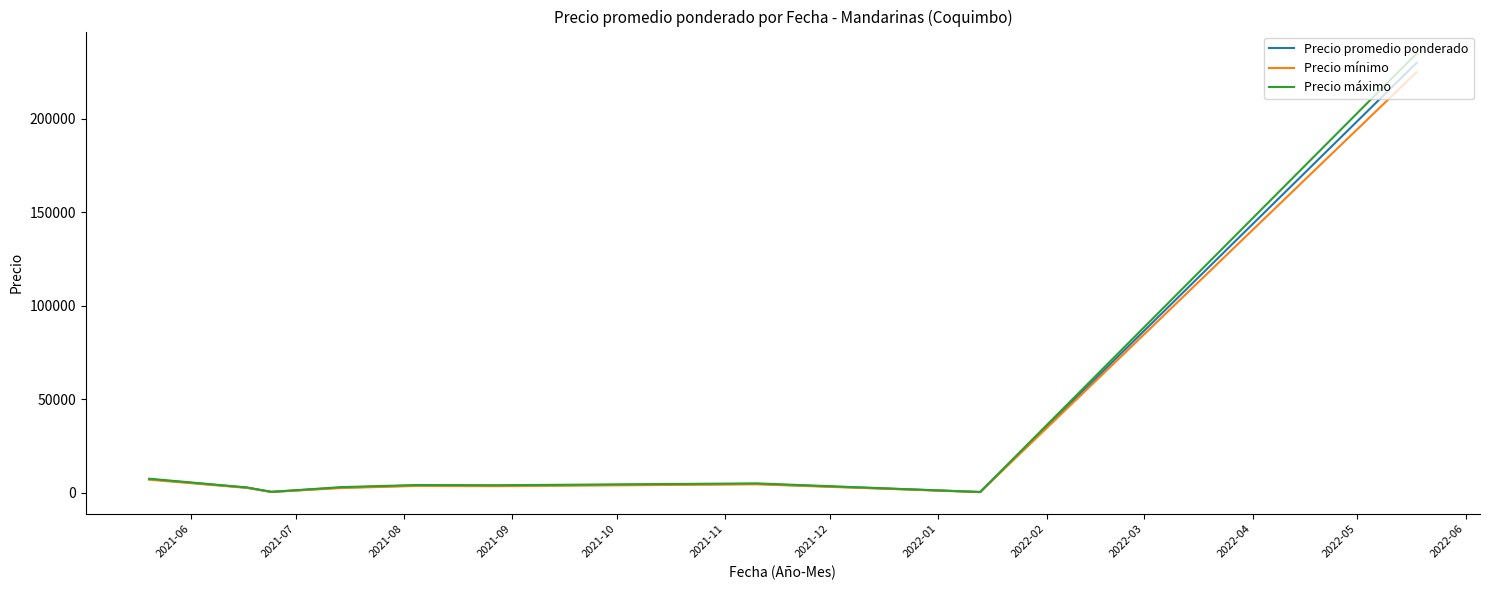

Which series has the widest spread of values?

Precio máximo